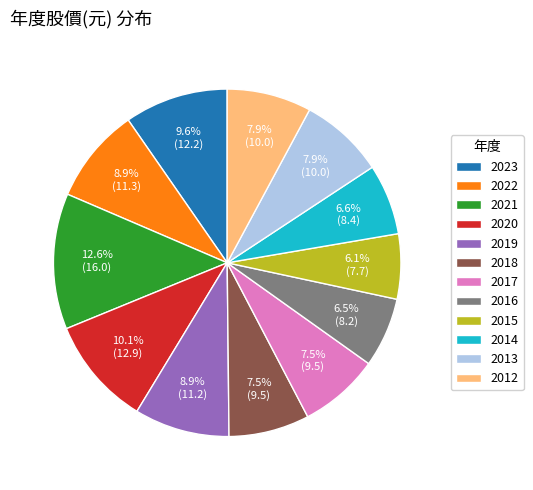

Does 2023 account for over 50% of the chart?

No